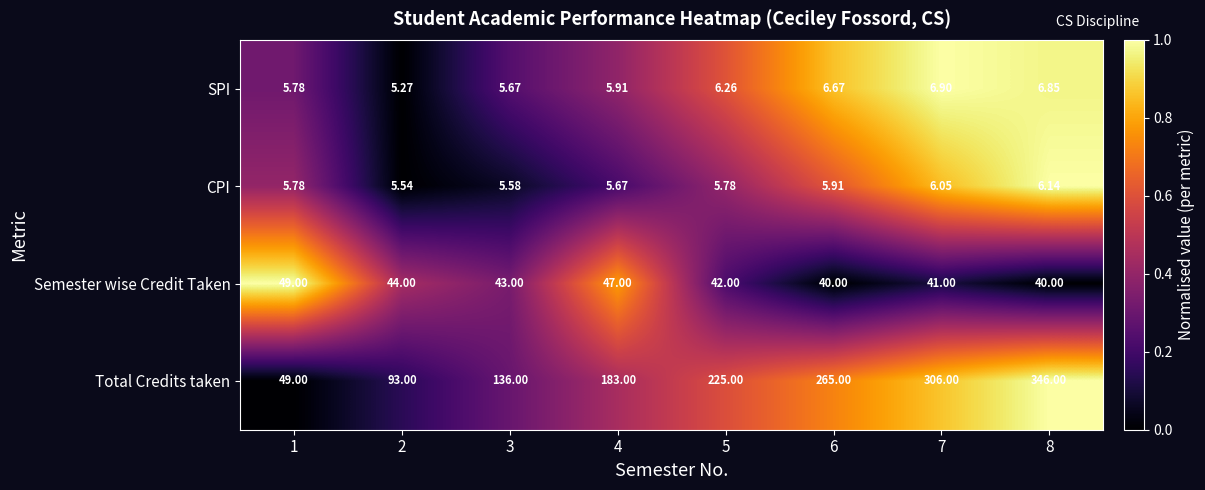

Which series has the largest total across all categories?

Total Credits taken